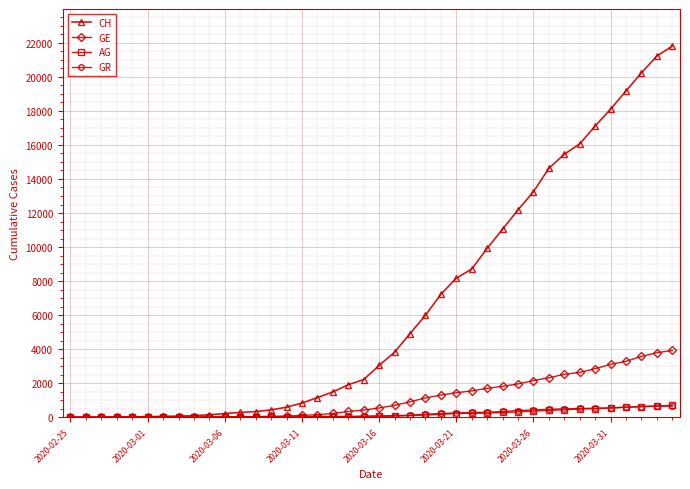

Which series has the largest range (max minus min)?

CH